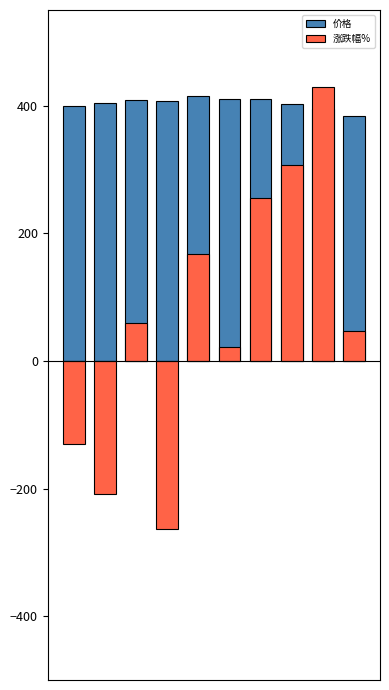

What is the smallest value displayed?

-264.0